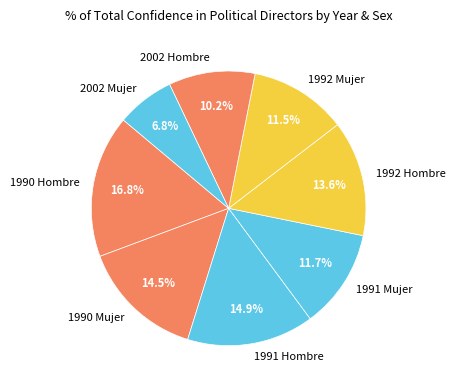

What percentage is the 2002 Hombre slice, to the nearest percent?

10%